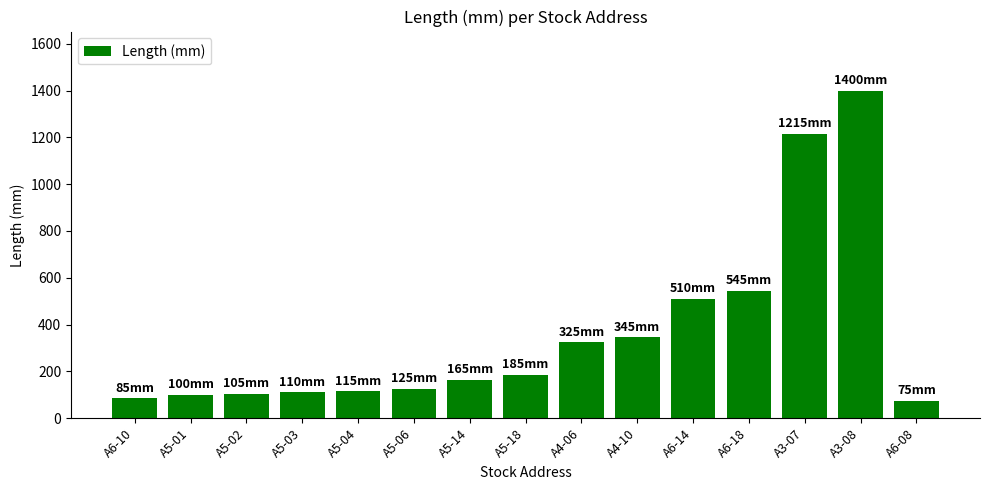

What is the sum of the values at A5-18 and A5-03?

295